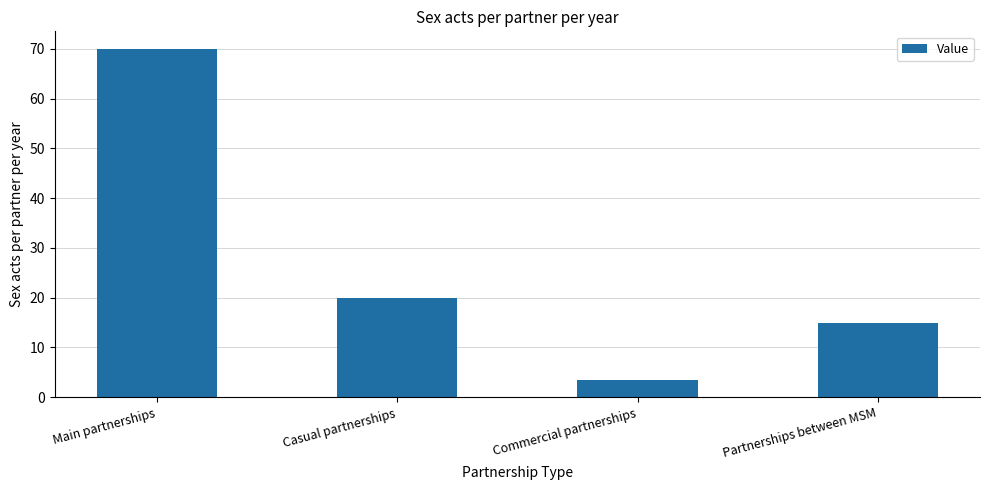

Between Commercial partnerships and Partnerships between MSM, which is larger?

Partnerships between MSM